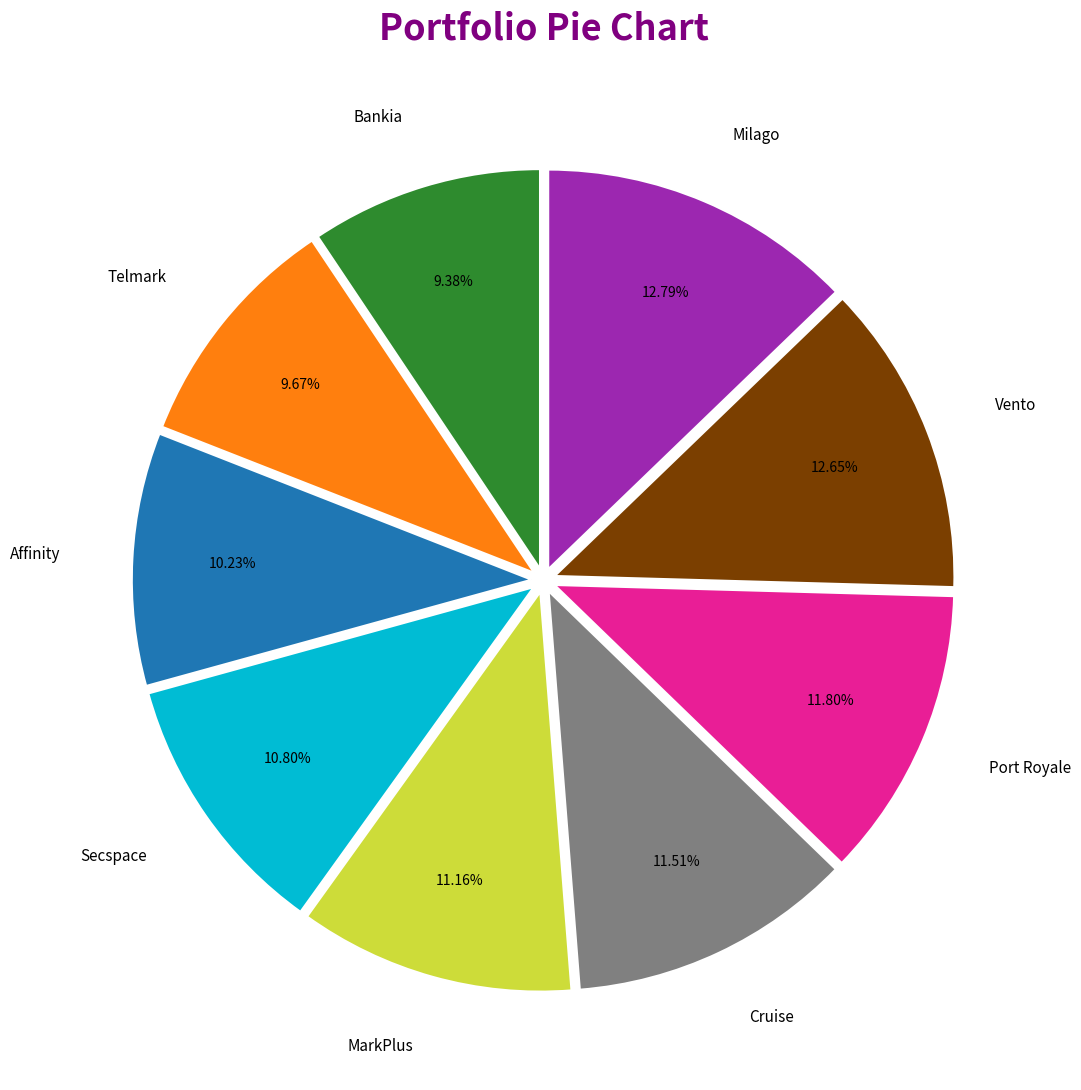

The Bankia slice represents 9% of the pie. True or false?

True